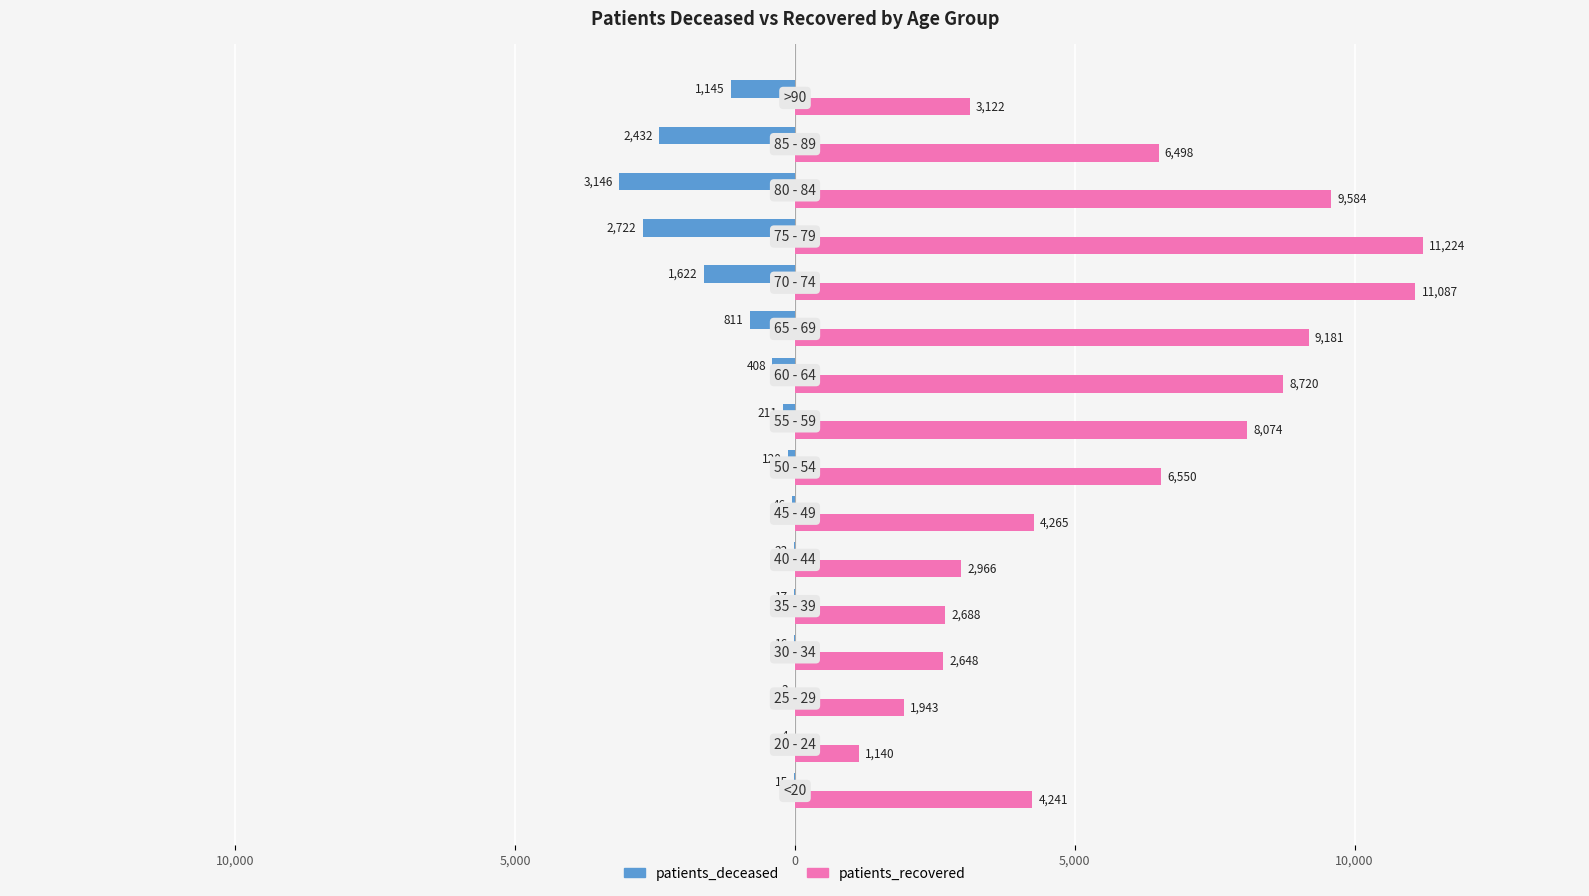

What is the value of the patients_deceased bar at the 8th from the left?

-120